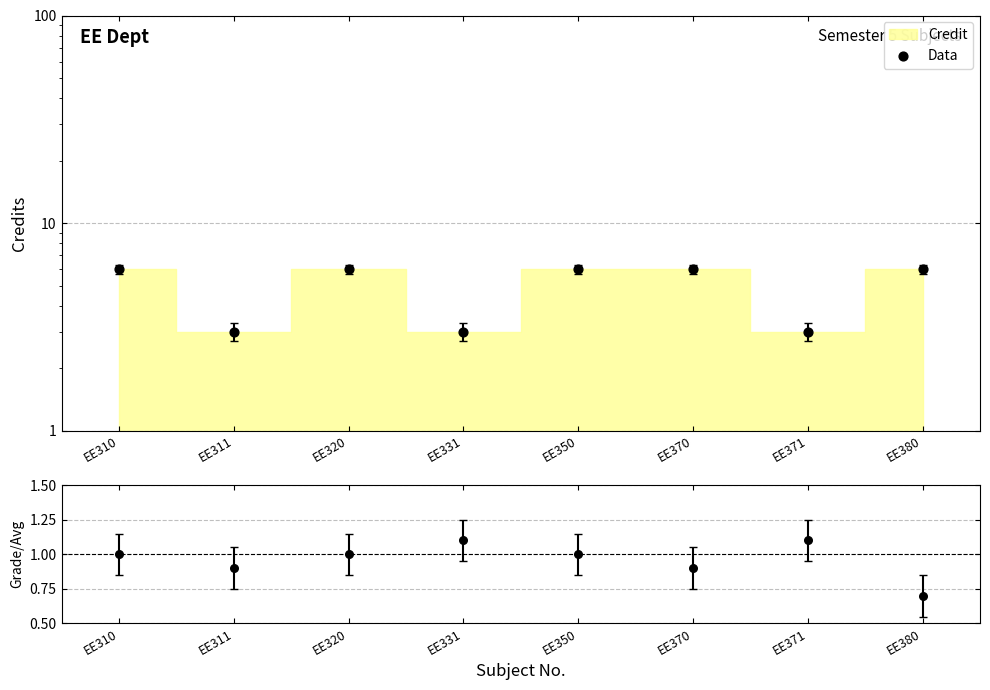

Which has a higher value, EE371 or EE380?

EE380